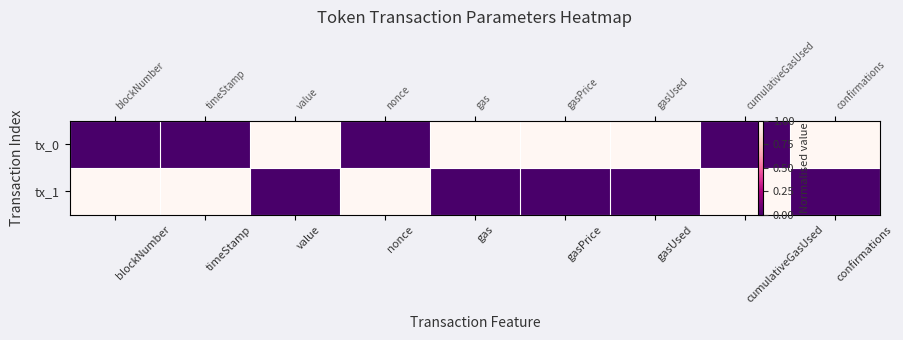

Between value and nonce, which is larger?

value